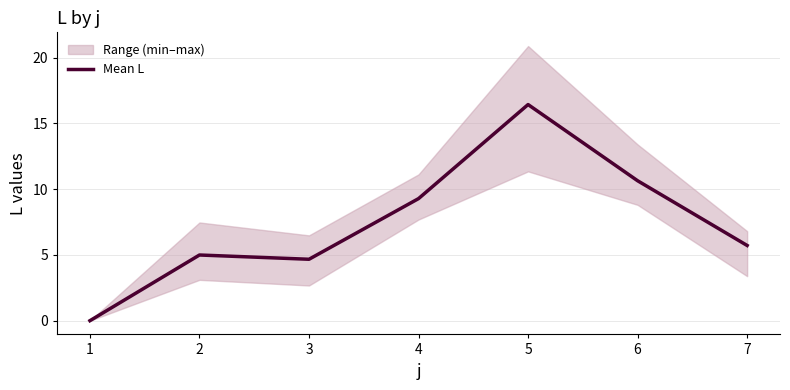

What is the change in value from 3 to 5?

+11.8